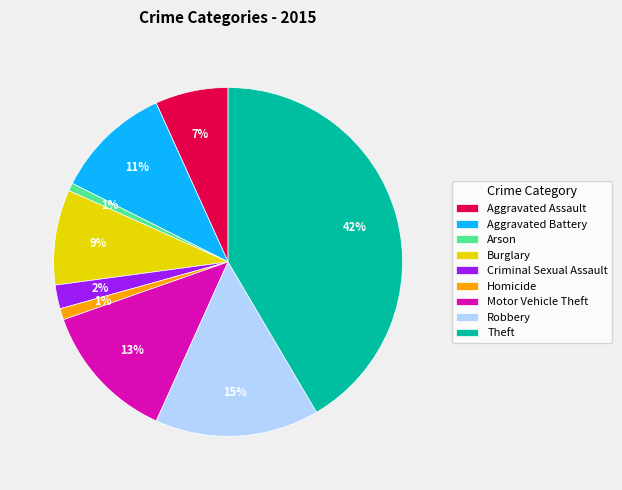

How many slices are in this pie chart?

9